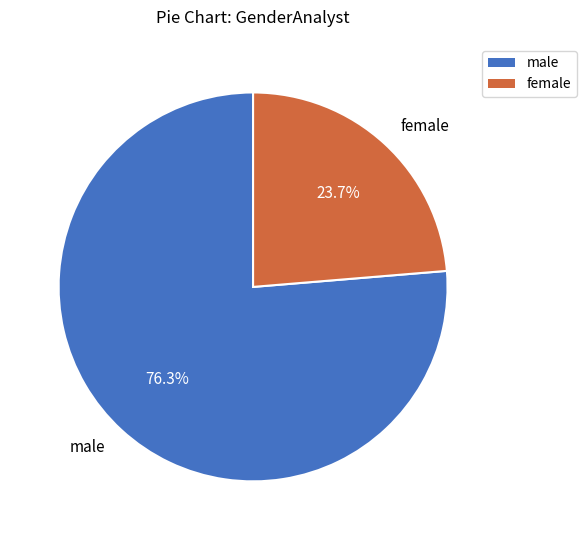

To the nearest percent, what percentage of the pie is female?

24%